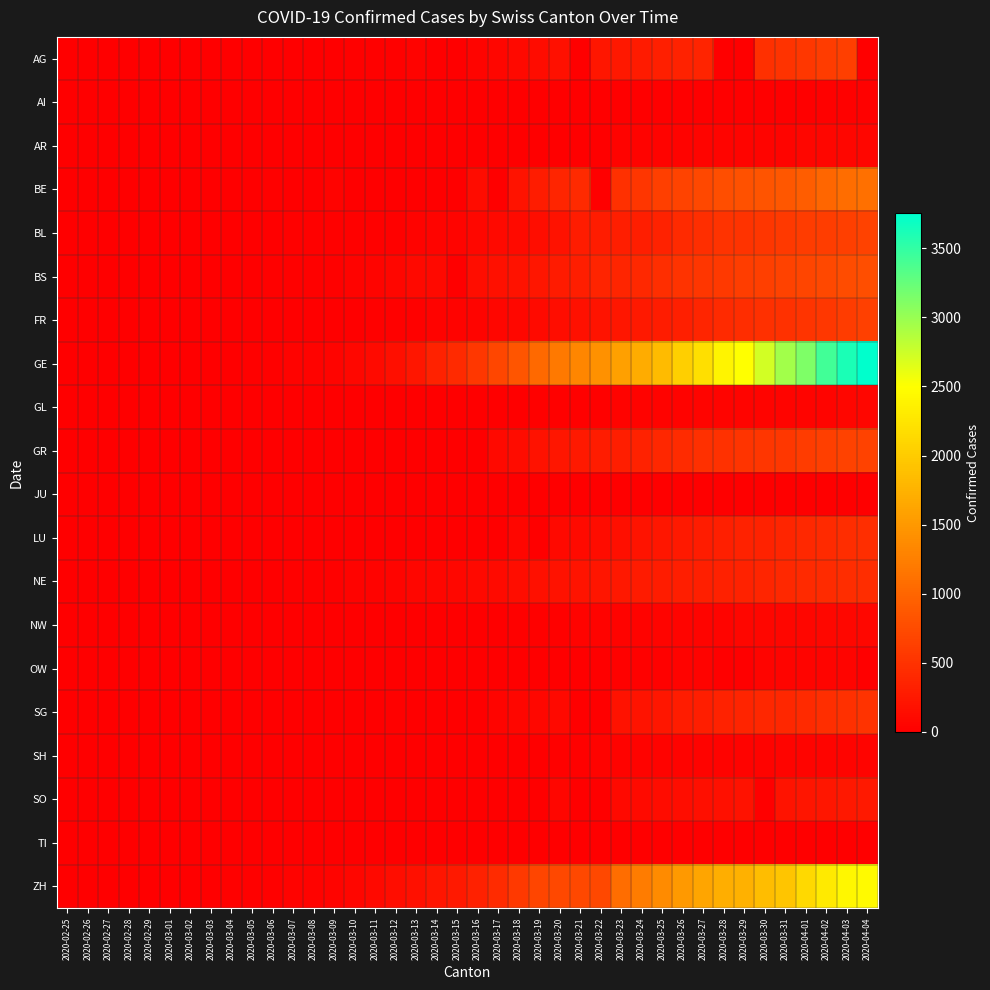

Reading left to right, extract all data points from this chart.

AG: 2020-02-25=0	2020-02-26=0	2020-02-27=0	2020-02-28=1	2020-02-29=0	2020-03-01=0	2020-03-02=2	2020-03-03=6	2020-03-04=7	2020-03-05=9	2020-03-06=12	2020-03-07=0	2020-03-08=0	2020-03-09=14	2020-03-10=17	2020-03-11=18	2020-03-12=27	2020-03-13=32	2020-03-14=0	2020-03-15=0	2020-03-16=52	2020-03-17=67	2020-03-18=101	2020-03-19=118	2020-03-20=168	2020-03-21=0	2020-03-22=232	2020-03-23=241	2020-03-24=266	2020-03-25=319	2020-03-26=349	2020-03-27=364	2020-03-28=0	2020-03-29=0	2020-03-30=481	2020-03-31=499	2020-04-01=549	2020-04-02=592	2020-04-03=626	2020-04-04=0
AI: 2020-02-25=0	2020-02-26=0	2020-02-27=0	2020-02-28=0	2020-02-29=0	2020-03-01=0	2020-03-02=0	2020-03-03=0	2020-03-04=0	2020-03-05=0	2020-03-06=0	2020-03-07=0	2020-03-08=0	2020-03-09=0	2020-03-10=0	2020-03-11=0	2020-03-12=0	2020-03-13=0	2020-03-14=2	2020-03-15=0	2020-03-16=4	2020-03-17=5	2020-03-18=0	2020-03-19=6	2020-03-20=0	2020-03-21=0	2020-03-22=0	2020-03-23=0	2020-03-24=8	2020-03-25=9	2020-03-26=11	2020-03-27=12	2020-03-28=13	2020-03-29=0	2020-03-30=14	2020-03-31=14	2020-04-01=0	2020-04-02=20	2020-04-03=20	2020-04-04=21
AR: 2020-02-25=0	2020-02-26=0	2020-02-27=0	2020-02-28=0	2020-02-29=0	2020-03-01=0	2020-03-02=0	2020-03-03=0	2020-03-04=0	2020-03-05=1	2020-03-06=1	2020-03-07=1	2020-03-08=1	2020-03-09=2	2020-03-10=0	2020-03-11=0	2020-03-12=5	2020-03-13=0	2020-03-14=0	2020-03-15=0	2020-03-16=0	2020-03-17=0	2020-03-18=11	2020-03-19=0	2020-03-20=0	2020-03-21=0	2020-03-22=0	2020-03-23=30	2020-03-24=33	2020-03-25=34	2020-03-26=42	2020-03-27=44	2020-03-28=45	2020-03-29=48	2020-03-30=50	2020-03-31=58	2020-04-01=61	2020-04-02=64	2020-04-03=65	2020-04-04=66
BE: 2020-02-25=0	2020-02-26=0	2020-02-27=0	2020-02-28=1	2020-02-29=0	2020-03-01=2	2020-03-02=4	2020-03-03=0	2020-03-04=6	2020-03-05=0	2020-03-06=17	2020-03-07=0	2020-03-08=0	2020-03-09=34	2020-03-10=0	2020-03-11=0	2020-03-12=0	2020-03-13=0	2020-03-14=0	2020-03-15=0	2020-03-16=123	2020-03-17=0	2020-03-18=193	2020-03-19=282	2020-03-20=377	2020-03-21=418	2020-03-22=0	2020-03-23=470	2020-03-24=532	2020-03-25=624	2020-03-26=660	2020-03-27=718	2020-03-28=767	2020-03-29=798	2020-03-30=826	2020-03-31=856	2020-04-01=909	2020-04-02=1003	2020-04-03=1073	2020-04-04=1106
BL: 2020-02-25=0	2020-02-26=0	2020-02-27=0	2020-02-28=1	2020-02-29=2	2020-03-01=2	2020-03-02=2	2020-03-03=2	2020-03-04=2	2020-03-05=6	2020-03-06=6	2020-03-07=15	2020-03-08=19	2020-03-09=20	2020-03-10=22	2020-03-11=26	2020-03-12=26	2020-03-13=42	2020-03-14=47	2020-03-15=54	2020-03-16=76	2020-03-17=89	2020-03-18=116	2020-03-19=134	2020-03-20=184	2020-03-21=282	2020-03-22=289	2020-03-23=302	2020-03-24=306	2020-03-25=341	2020-03-26=422	2020-03-27=466	2020-03-28=502	2020-03-29=511	2020-03-30=539	2020-03-31=561	2020-04-01=588	2020-04-02=610	2020-04-03=625	2020-04-04=656
BS: 2020-02-25=0	2020-02-26=0	2020-02-27=1	2020-02-28=1	2020-02-29=1	2020-03-01=1	2020-03-02=1	2020-03-03=3	2020-03-04=3	2020-03-05=8	2020-03-06=15	2020-03-07=21	2020-03-08=24	2020-03-09=28	2020-03-10=33	2020-03-11=49	2020-03-12=73	2020-03-13=92	2020-03-14=100	2020-03-15=0	2020-03-16=143	2020-03-17=164	2020-03-18=181	2020-03-19=220	2020-03-20=270	2020-03-21=297	2020-03-22=356	2020-03-23=374	2020-03-24=410	2020-03-25=462	2020-03-26=501	2020-03-27=530	2020-03-28=569	2020-03-29=605	2020-03-30=617	2020-03-31=653	2020-04-01=687	2020-04-02=714	2020-04-03=754	2020-04-04=767
FR: 2020-02-25=0	2020-02-26=0	2020-02-27=0	2020-02-28=0	2020-02-29=0	2020-03-01=1	2020-03-02=2	2020-03-03=0	2020-03-04=4	2020-03-05=6	2020-03-06=0	2020-03-07=0	2020-03-08=8	2020-03-09=11	2020-03-10=0	2020-03-11=16	2020-03-12=22	2020-03-13=29	2020-03-14=36	2020-03-15=40	2020-03-16=45	2020-03-17=59	2020-03-18=86	2020-03-19=111	2020-03-20=145	2020-03-21=167	2020-03-22=202	2020-03-23=226	2020-03-24=255	2020-03-25=293	2020-03-26=309	2020-03-27=369	2020-03-28=421	2020-03-29=442	2020-03-30=477	2020-03-31=491	2020-04-01=525	2020-04-02=550	2020-04-03=588	2020-04-04=638
GE: 2020-02-25=0	2020-02-26=1	2020-02-27=1	2020-02-28=4	2020-02-29=8	2020-03-01=9	2020-03-02=10	2020-03-03=13	2020-03-04=14	2020-03-05=17	2020-03-06=25	2020-03-07=38	2020-03-08=40	2020-03-09=56	2020-03-10=76	2020-03-11=109	2020-03-12=150	2020-03-13=222	2020-03-14=340	2020-03-15=423	2020-03-16=544	2020-03-17=692	2020-03-18=848	2020-03-19=1027	2020-03-20=1194	2020-03-21=1331	2020-03-22=1430	2020-03-23=1582	2020-03-24=1699	2020-03-25=1837	2020-03-26=2033	2020-03-27=2190	2020-03-28=2393	2020-03-29=2505	2020-03-30=2721	2020-03-31=2958	2020-04-01=3137	2020-04-02=3420	2020-04-03=3621	2020-04-04=3753
GL: 2020-02-25=0	2020-02-26=0	2020-02-27=0	2020-02-28=0	2020-02-29=0	2020-03-01=0	2020-03-02=0	2020-03-03=0	2020-03-04=0	2020-03-05=0	2020-03-06=0	2020-03-07=0	2020-03-08=0	2020-03-09=0	2020-03-10=1	2020-03-11=1	2020-03-12=3	2020-03-13=6	2020-03-14=8	2020-03-15=10	2020-03-16=10	2020-03-17=12	2020-03-18=14	2020-03-19=16	2020-03-20=20	2020-03-21=25	2020-03-22=29	2020-03-23=31	2020-03-24=33	2020-03-25=40	2020-03-26=43	2020-03-27=47	2020-03-28=47	2020-03-29=50	2020-03-30=51	2020-03-31=53	2020-04-01=56	2020-04-02=58	2020-04-03=59	2020-04-04=61
GR: 2020-02-25=0	2020-02-26=0	2020-02-27=0	2020-02-28=0	2020-02-29=0	2020-03-01=0	2020-03-02=0	2020-03-03=0	2020-03-04=0	2020-03-05=0	2020-03-06=0	2020-03-07=0	2020-03-08=0	2020-03-09=0	2020-03-10=0	2020-03-11=0	2020-03-12=0	2020-03-13=0	2020-03-14=0	2020-03-15=0	2020-03-16=0	2020-03-17=101	2020-03-18=128	2020-03-19=182	2020-03-20=226	2020-03-21=258	2020-03-22=284	2020-03-23=300	2020-03-24=343	2020-03-25=393	2020-03-26=433	2020-03-27=474	2020-03-28=495	2020-03-29=519	2020-03-30=535	2020-03-31=547	2020-04-01=592	2020-04-02=622	2020-04-03=649	2020-04-04=657
JU: 2020-02-25=0	2020-02-26=0	2020-02-27=0	2020-02-28=0	2020-02-29=0	2020-03-01=0	2020-03-02=0	2020-03-03=0	2020-03-04=0	2020-03-05=0	2020-03-06=0	2020-03-07=0	2020-03-08=0	2020-03-09=0	2020-03-10=0	2020-03-11=0	2020-03-12=0	2020-03-13=0	2020-03-14=0	2020-03-15=0	2020-03-16=0	2020-03-17=0	2020-03-18=0	2020-03-19=0	2020-03-20=0	2020-03-21=0	2020-03-22=0	2020-03-23=0	2020-03-24=0	2020-03-25=0	2020-03-26=0	2020-03-27=0	2020-03-28=0	2020-03-29=0	2020-03-30=0	2020-03-31=0	2020-04-01=0	2020-04-02=0	2020-04-03=0	2020-04-04=0
LU: 2020-02-25=0	2020-02-26=0	2020-02-27=0	2020-02-28=0	2020-02-29=0	2020-03-01=0	2020-03-02=0	2020-03-03=0	2020-03-04=0	2020-03-05=0	2020-03-06=0	2020-03-07=0	2020-03-08=0	2020-03-09=0	2020-03-10=0	2020-03-11=0	2020-03-12=0	2020-03-13=0	2020-03-14=0	2020-03-15=0	2020-03-16=0	2020-03-17=0	2020-03-18=65	2020-03-19=0	2020-03-20=92	2020-03-21=109	2020-03-22=131	2020-03-23=156	2020-03-24=205	2020-03-25=228	2020-03-26=253	2020-03-27=287	2020-03-28=317	2020-03-29=339	2020-03-30=351	2020-03-31=375	2020-04-01=401	2020-04-02=422	2020-04-03=449	2020-04-04=469
NE: 2020-02-25=0	2020-02-26=0	2020-02-27=0	2020-02-28=0	2020-02-29=0	2020-03-01=1	2020-03-02=1	2020-03-03=1	2020-03-04=8	2020-03-05=9	2020-03-06=13	2020-03-07=18	2020-03-08=24	2020-03-09=27	2020-03-10=31	2020-03-11=37	2020-03-12=46	2020-03-13=59	2020-03-14=68	2020-03-15=74	2020-03-16=93	2020-03-17=114	2020-03-18=146	2020-03-19=175	2020-03-20=189	2020-03-21=200	2020-03-22=216	2020-03-23=247	2020-03-24=265	2020-03-25=280	2020-03-26=299	2020-03-27=316	2020-03-28=337	2020-03-29=346	2020-03-30=378	2020-03-31=402	2020-04-01=420	2020-04-02=430	2020-04-03=444	2020-04-04=452
NW: 2020-02-25=0	2020-02-26=0	2020-02-27=0	2020-02-28=0	2020-02-29=0	2020-03-01=0	2020-03-02=0	2020-03-03=0	2020-03-04=0	2020-03-05=0	2020-03-06=0	2020-03-07=0	2020-03-08=0	2020-03-09=0	2020-03-10=0	2020-03-11=4	2020-03-12=5	2020-03-13=5	2020-03-14=5	2020-03-15=8	2020-03-16=10	2020-03-17=12	2020-03-18=18	2020-03-19=25	2020-03-20=28	2020-03-21=33	2020-03-22=36	2020-03-23=39	2020-03-24=42	2020-03-25=44	2020-03-26=48	2020-03-27=54	2020-03-28=55	2020-03-29=59	2020-03-30=63	2020-03-31=70	2020-04-01=70	2020-04-02=76	2020-04-03=79	2020-04-04=80
OW: 2020-02-25=0	2020-02-26=0	2020-02-27=0	2020-02-28=0	2020-02-29=0	2020-03-01=0	2020-03-02=0	2020-03-03=0	2020-03-04=0	2020-03-05=0	2020-03-06=0	2020-03-07=0	2020-03-08=0	2020-03-09=0	2020-03-10=0	2020-03-11=0	2020-03-12=0	2020-03-13=1	2020-03-14=0	2020-03-15=0	2020-03-16=0	2020-03-17=0	2020-03-18=0	2020-03-19=0	2020-03-20=0	2020-03-21=0	2020-03-22=0	2020-03-23=25	2020-03-24=25	2020-03-25=27	2020-03-26=30	2020-03-27=37	2020-03-28=0	2020-03-29=0	2020-03-30=46	2020-03-31=46	2020-04-01=48	2020-04-02=51	2020-04-03=56	2020-04-04=0
SG: 2020-02-25=0	2020-02-26=0	2020-02-27=0	2020-02-28=0	2020-02-29=0	2020-03-01=0	2020-03-02=0	2020-03-03=0	2020-03-04=1	2020-03-05=0	2020-03-06=2	2020-03-07=0	2020-03-08=0	2020-03-09=0	2020-03-10=0	2020-03-11=0	2020-03-12=15	2020-03-13=0	2020-03-14=0	2020-03-15=1	2020-03-16=2	2020-03-17=47	2020-03-18=61	2020-03-19=85	2020-03-20=98	2020-03-21=0	2020-03-22=0	2020-03-23=185	2020-03-24=200	2020-03-25=228	2020-03-26=280	2020-03-27=306	2020-03-28=339	2020-03-29=365	2020-03-30=389	2020-03-31=394	2020-04-01=414	2020-04-02=455	2020-04-03=480	2020-04-04=504
SH: 2020-02-25=0	2020-02-26=0	2020-02-27=0	2020-02-28=0	2020-02-29=0	2020-03-01=0	2020-03-02=0	2020-03-03=0	2020-03-04=0	2020-03-05=0	2020-03-06=0	2020-03-07=0	2020-03-08=0	2020-03-09=0	2020-03-10=0	2020-03-11=1	2020-03-12=1	2020-03-13=1	2020-03-14=1	2020-03-15=1	2020-03-16=2	2020-03-17=2	2020-03-18=8	2020-03-19=12	2020-03-20=17	2020-03-21=28	2020-03-22=30	2020-03-23=32	2020-03-24=34	2020-03-25=35	2020-03-26=36	2020-03-27=37	2020-03-28=40	2020-03-29=41	2020-03-30=42	2020-03-31=44	2020-04-01=44	2020-04-02=47	2020-04-03=47	2020-04-04=47
SO: 2020-02-25=0	2020-02-26=0	2020-02-27=0	2020-02-28=0	2020-02-29=0	2020-03-01=0	2020-03-02=0	2020-03-03=0	2020-03-04=0	2020-03-05=0	2020-03-06=1	2020-03-07=0	2020-03-08=0	2020-03-09=0	2020-03-10=0	2020-03-11=0	2020-03-12=0	2020-03-13=0	2020-03-14=0	2020-03-15=0	2020-03-16=0	2020-03-17=0	2020-03-18=0	2020-03-19=0	2020-03-20=66	2020-03-21=0	2020-03-22=0	2020-03-23=95	2020-03-24=104	2020-03-25=129	2020-03-26=141	2020-03-27=157	2020-03-28=173	2020-03-29=190	2020-03-30=0	2020-03-31=196	2020-04-01=216	2020-04-02=227	2020-04-03=237	2020-04-04=250
TI: 2020-02-25=0	2020-02-26=0	2020-02-27=0	2020-02-28=0	2020-02-29=0	2020-03-01=0	2020-03-02=0	2020-03-03=0	2020-03-04=0	2020-03-05=0	2020-03-06=0	2020-03-07=0	2020-03-08=0	2020-03-09=0	2020-03-10=0	2020-03-11=0	2020-03-12=0	2020-03-13=0	2020-03-14=0	2020-03-15=0	2020-03-16=0	2020-03-17=0	2020-03-18=0	2020-03-19=0	2020-03-20=0	2020-03-21=0	2020-03-22=0	2020-03-23=0	2020-03-24=0	2020-03-25=0	2020-03-26=0	2020-03-27=0	2020-03-28=0	2020-03-29=0	2020-03-30=0	2020-03-31=0	2020-04-01=0	2020-04-02=0	2020-04-03=0	2020-04-04=0
ZH: 2020-02-25=0	2020-02-26=2	2020-02-27=2	2020-02-28=2	2020-02-29=6	2020-03-01=7	2020-03-02=10	2020-03-03=13	2020-03-04=15	2020-03-05=23	2020-03-06=29	2020-03-07=34	2020-03-08=40	2020-03-09=49	2020-03-10=62	2020-03-11=101	2020-03-12=140	2020-03-13=163	2020-03-14=218	2020-03-15=250	2020-03-16=326	2020-03-17=429	2020-03-18=568	2020-03-19=679	2020-03-20=711	2020-03-21=711	2020-03-22=711	2020-03-23=1073	2020-03-24=1221	2020-03-25=1368	2020-03-26=1500	2020-03-27=1627	2020-03-28=1701	2020-03-29=1733	2020-03-30=1859	2020-03-31=1947	2020-04-01=2136	2020-04-02=2300	2020-04-03=2428	2020-04-04=2461